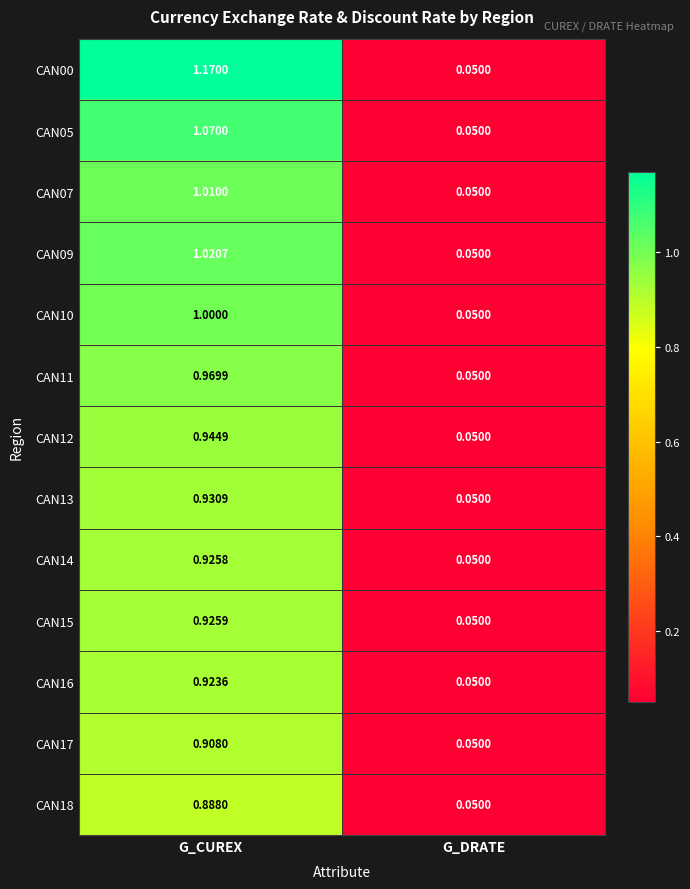

Which series has the largest range (max minus min)?

CAN00